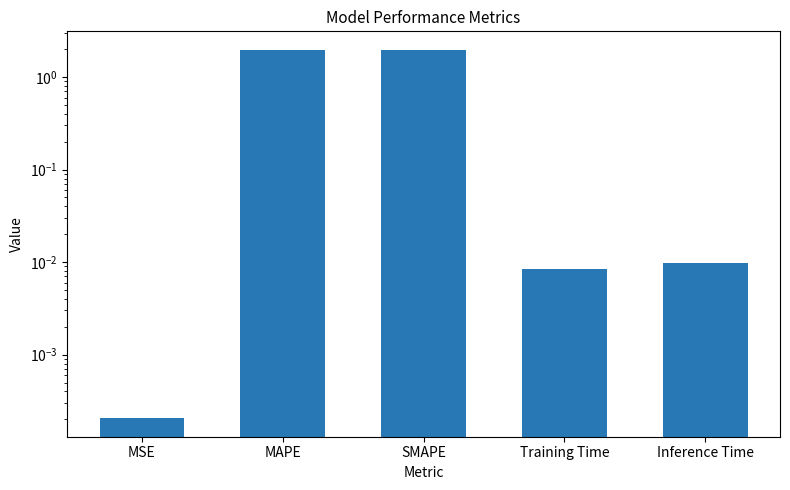

Reading left to right, what are all the values shown in this chart?

MSE=0.0	MAPE=2.0	SMAPE=1.9	Training Time=0.0	Inference Time=0.0